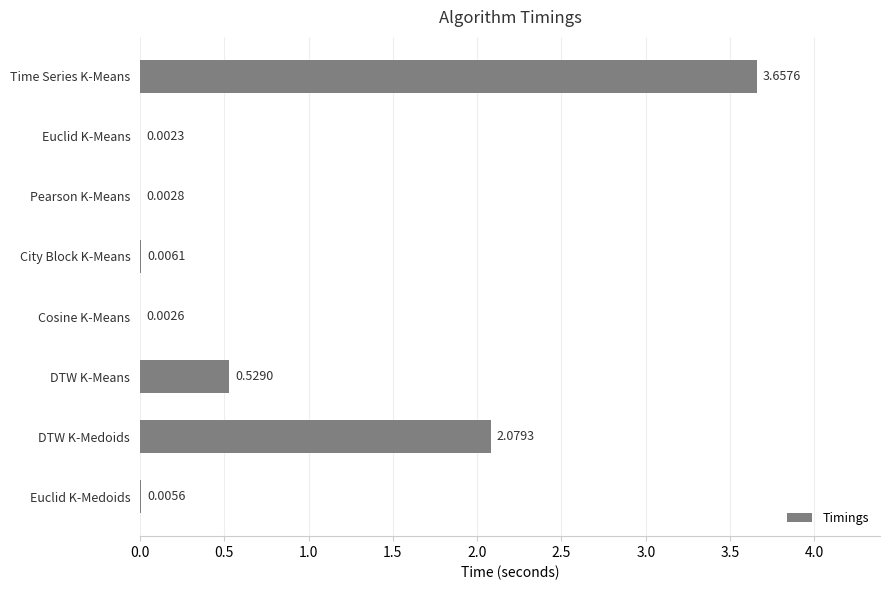

Where is the data nearest to the value 1?

DTW K-Means